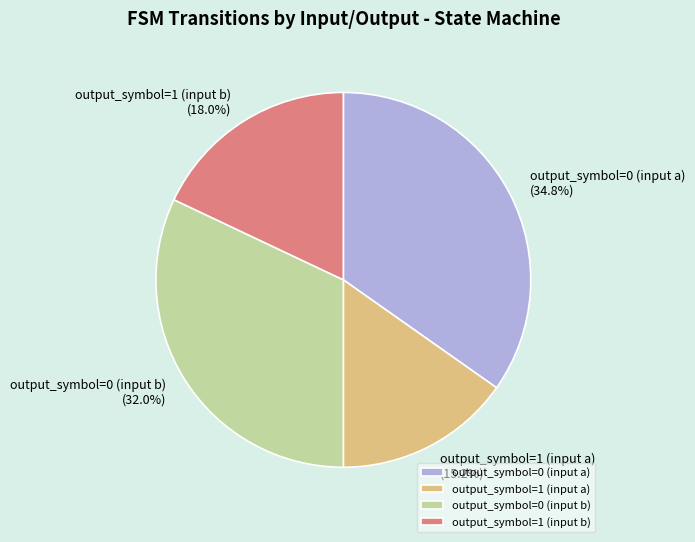

How many slices are in this pie chart?

4